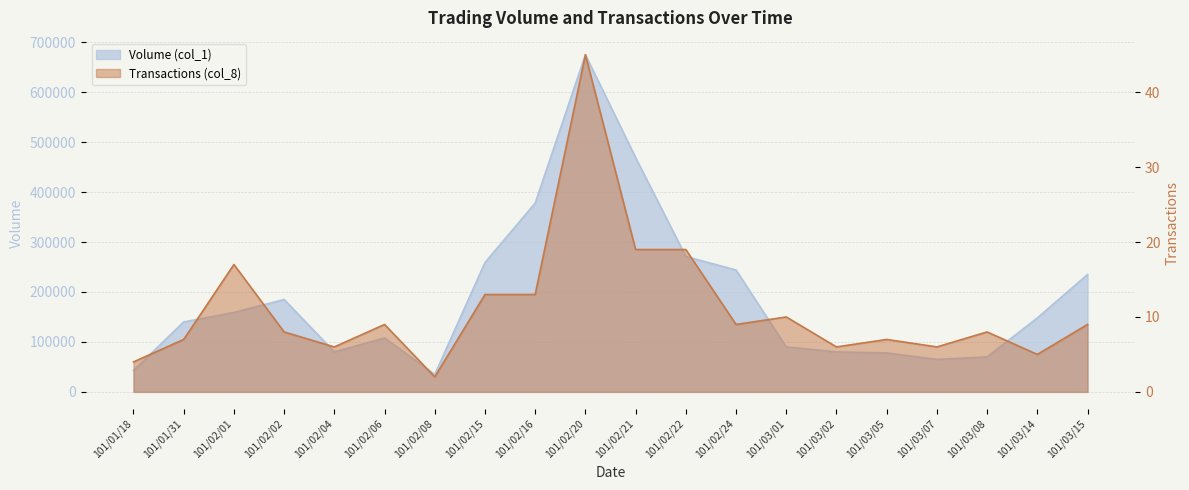

Rank the series by their maximum value, from highest to lowest.

Volume (col_1), Transactions (col_8)